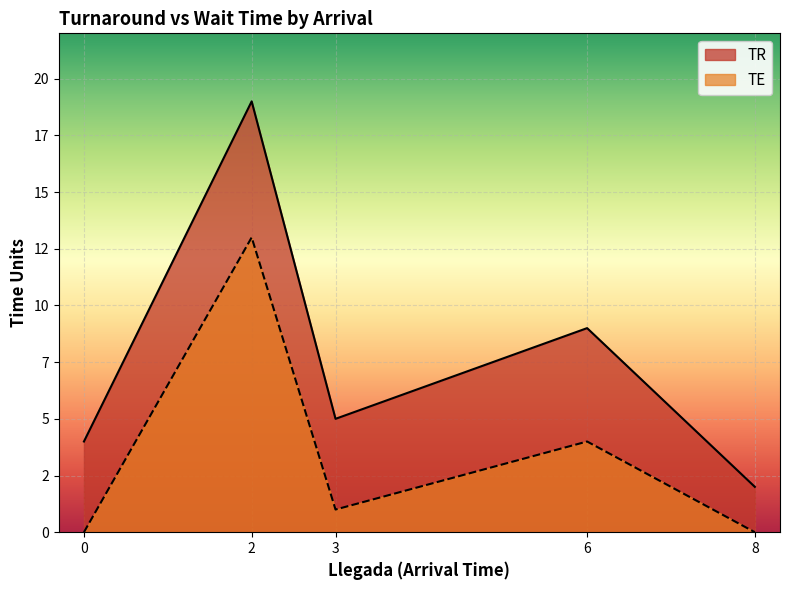

Which series has the largest total across all categories?

TR